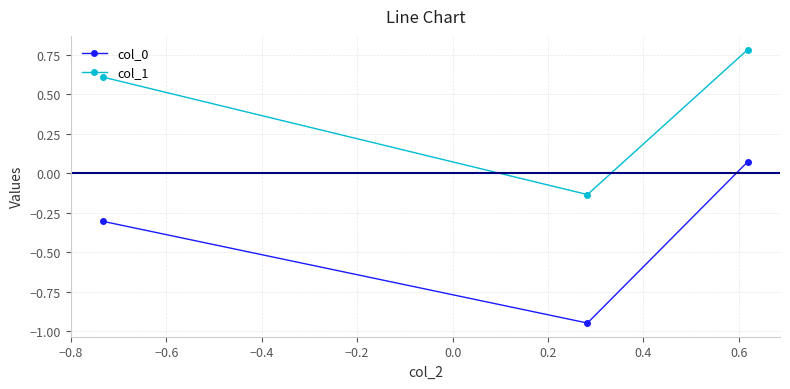

What is the sum of all col_0 values?

-1.2